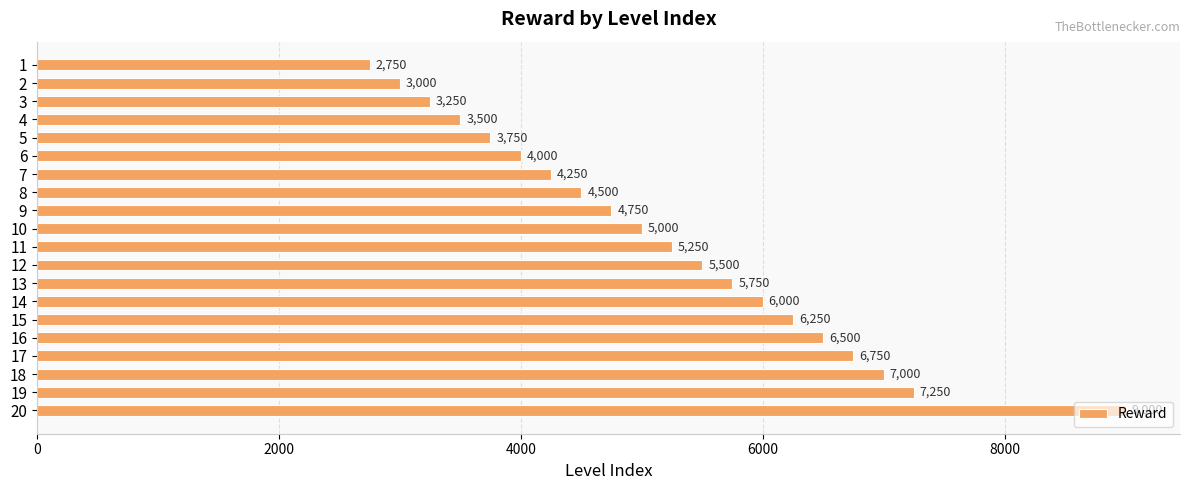

Where is the data nearest to the value 5875?

13